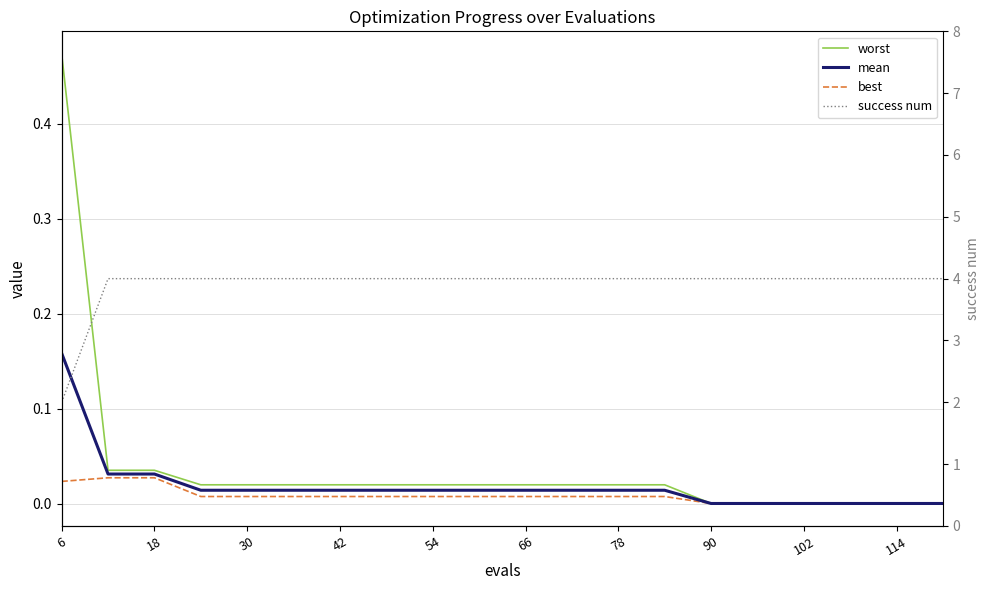

Reading left to right, what are all the values shown in this chart?

worst: 0.5	0.0	0.0	0.0	0.0	0.0	0.0	0.0	0.0	0.0	0.0	0.0	0.0	0.0	0.0	0.0	0.0	0.0	0.0	0.0
mean: 0.2	0.0	0.0	0.0	0.0	0.0	0.0	0.0	0.0	0.0	0.0	0.0	0.0	0.0	0.0	0.0	0.0	0.0	0.0	0.0
best: 0.0	0.0	0.0	0.0	0.0	0.0	0.0	0.0	0.0	0.0	0.0	0.0	0.0	0.0	0.0	0.0	0.0	0.0	0.0	0.0
success num: 2.0	4.0	4.0	4.0	4.0	4.0	4.0	4.0	4.0	4.0	4.0	4.0	4.0	4.0	4.0	4.0	4.0	4.0	4.0	4.0